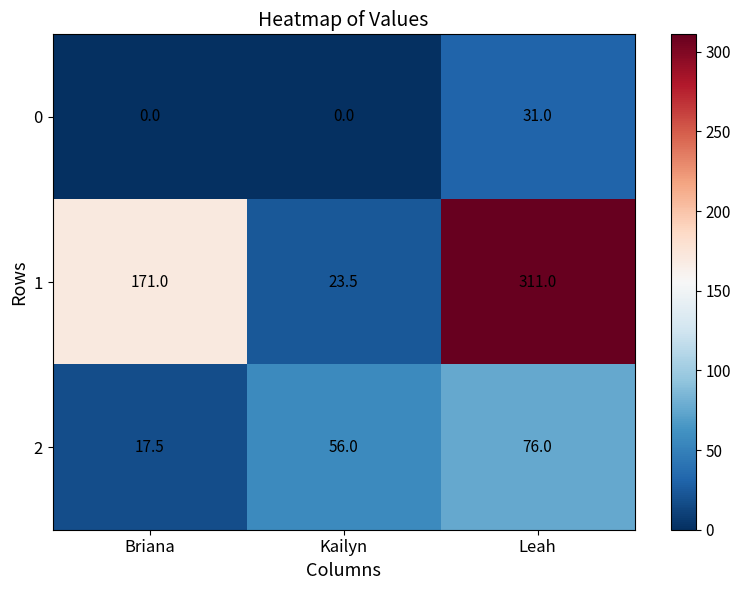

Is it true that 1 equals 23.5 at Kailyn?

True